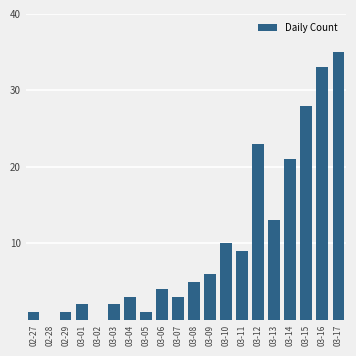

The value at 03-08 is 5. True or false?

True